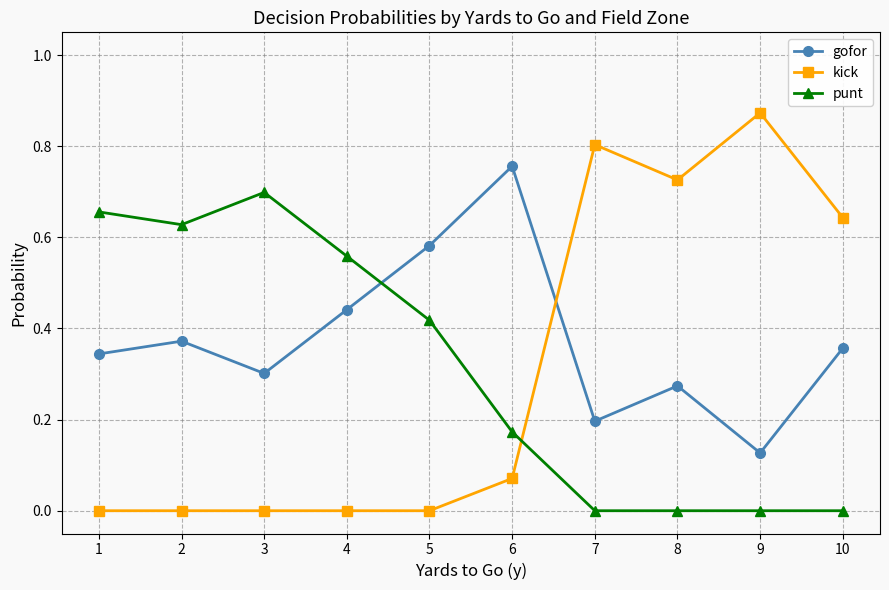

What is the total value across all series at 8?

1.0